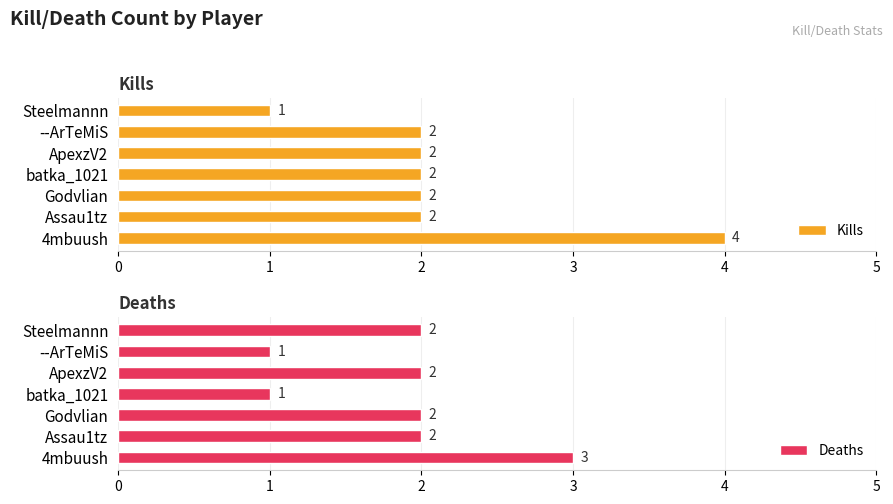

Is it true that Kills equals 1 at batka_1021?

False